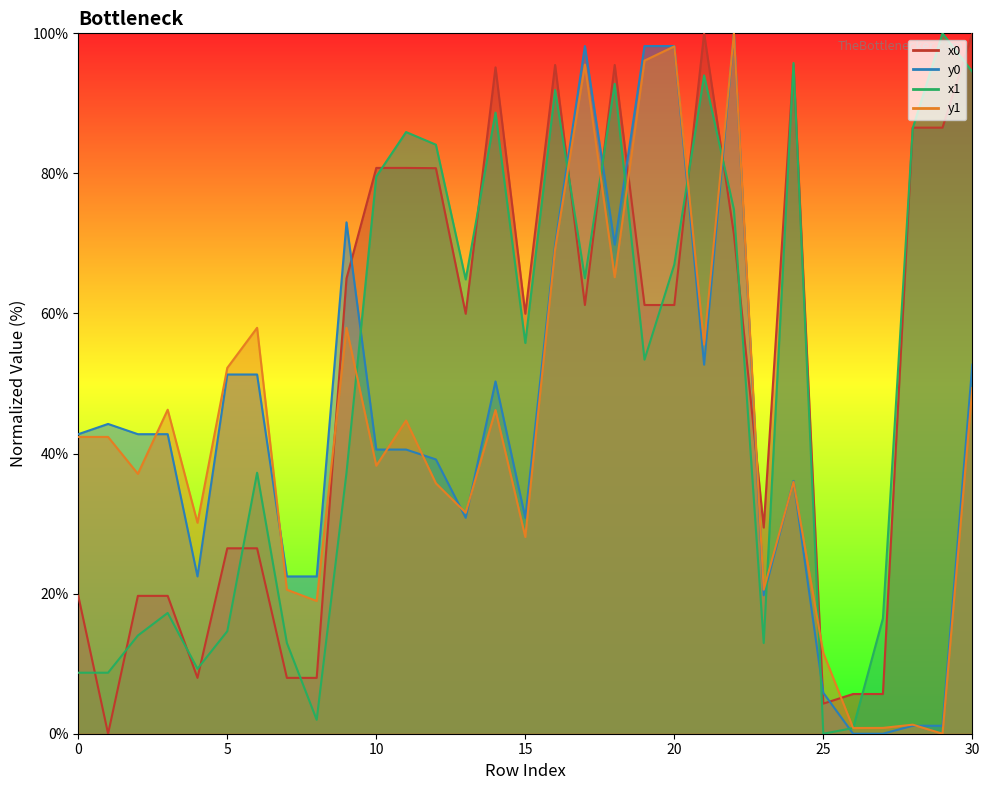

Is it true that x1 equals -60.2 at 25?

False